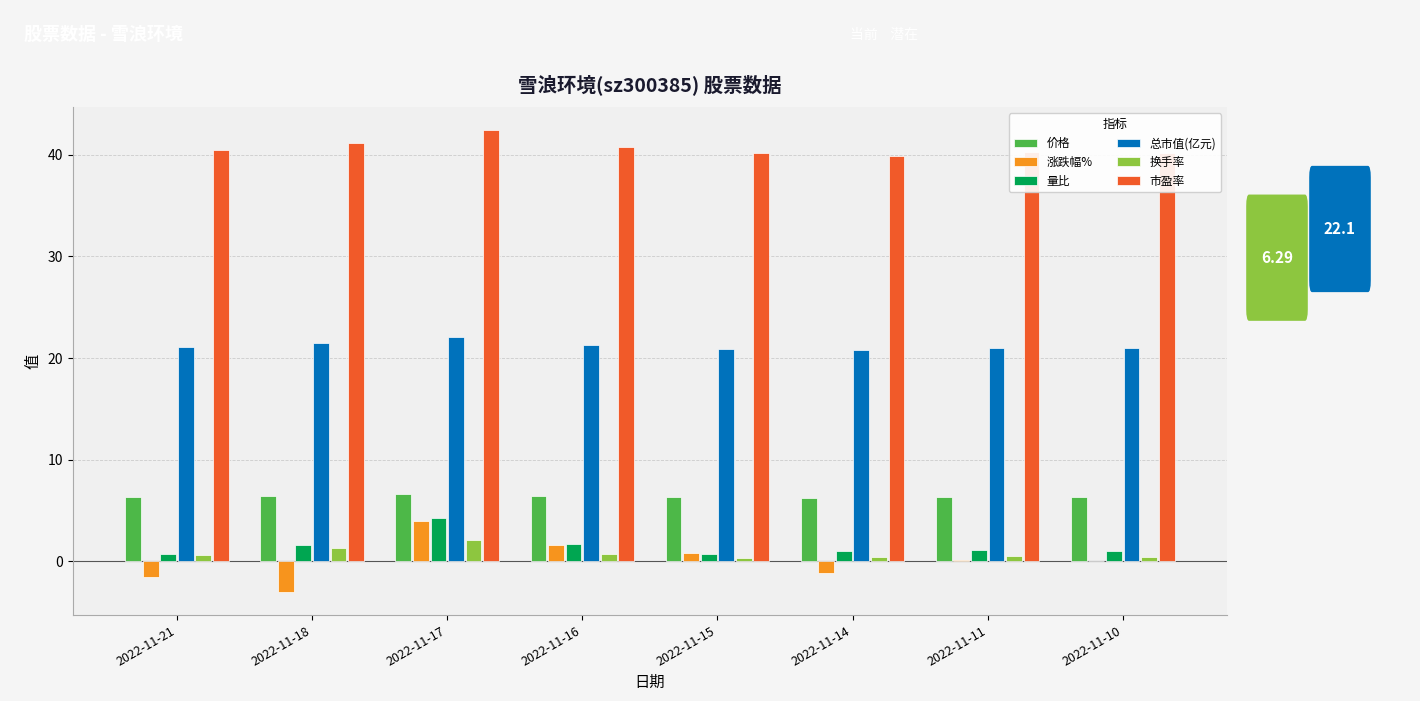

Is it true that 总市值(亿元) equals 37.6 at 2022-11-16?

False